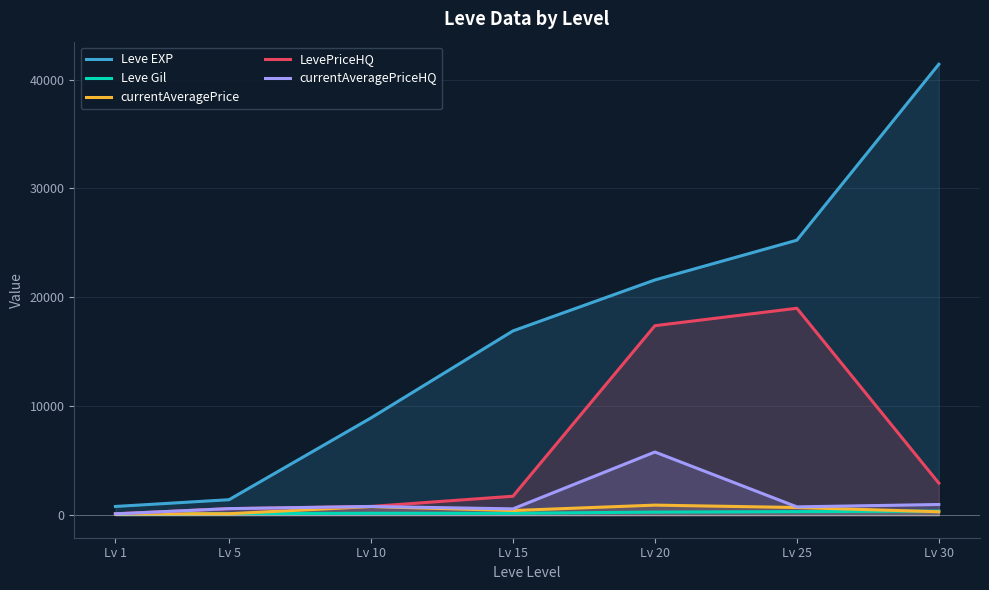

True or false: currentAveragePriceHQ and Leve EXP intersect in this chart.

False